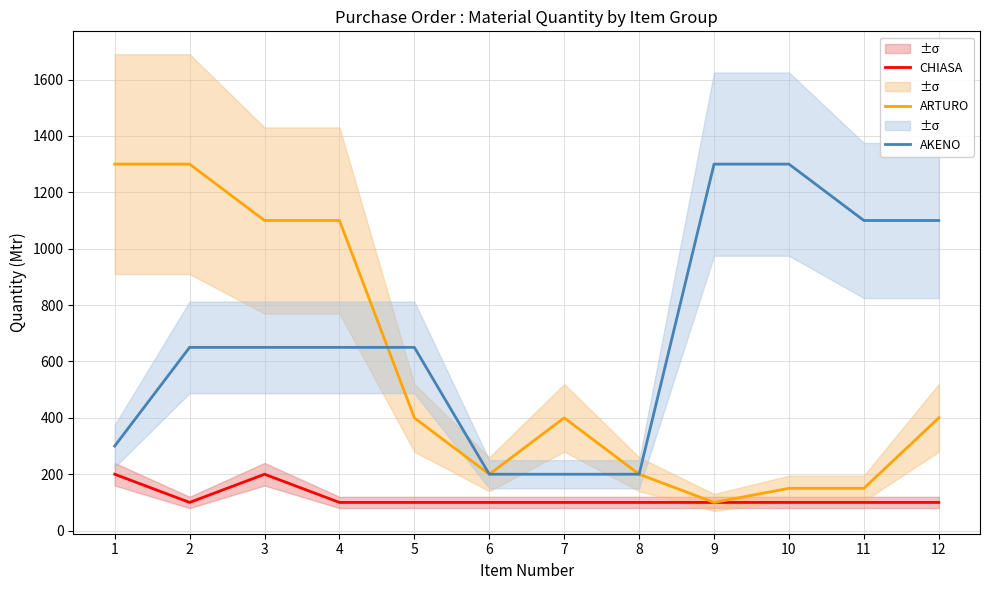

What is the maximum value shown in the chart?

1300